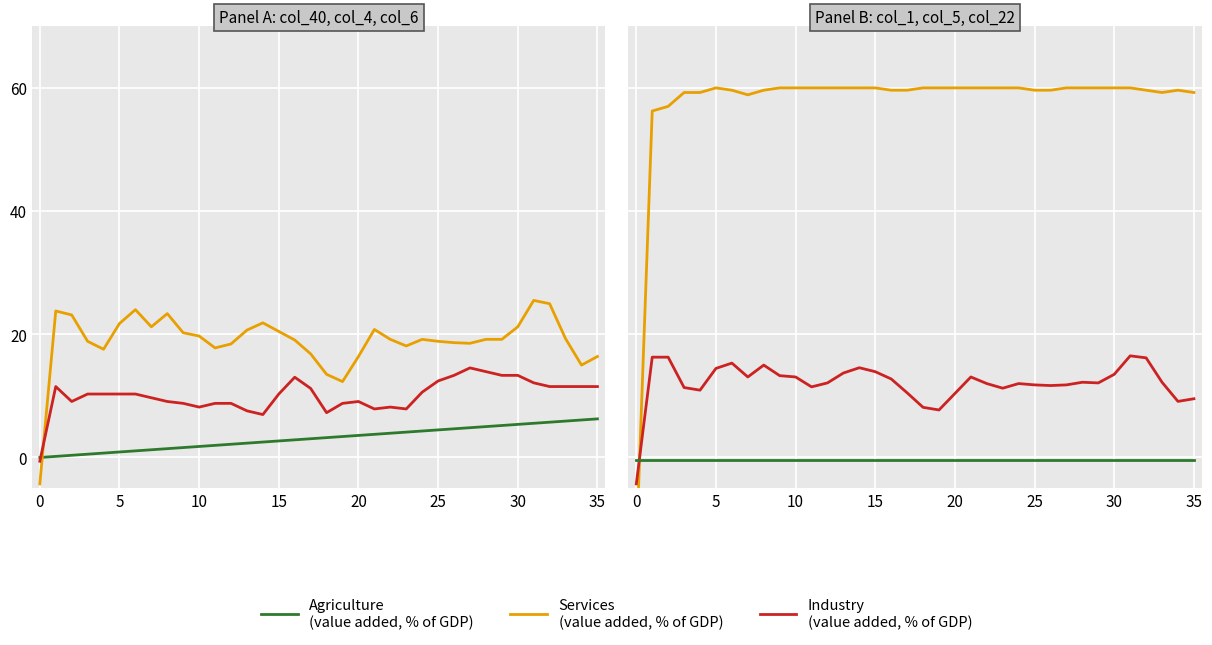

How many data points does each series have?

36